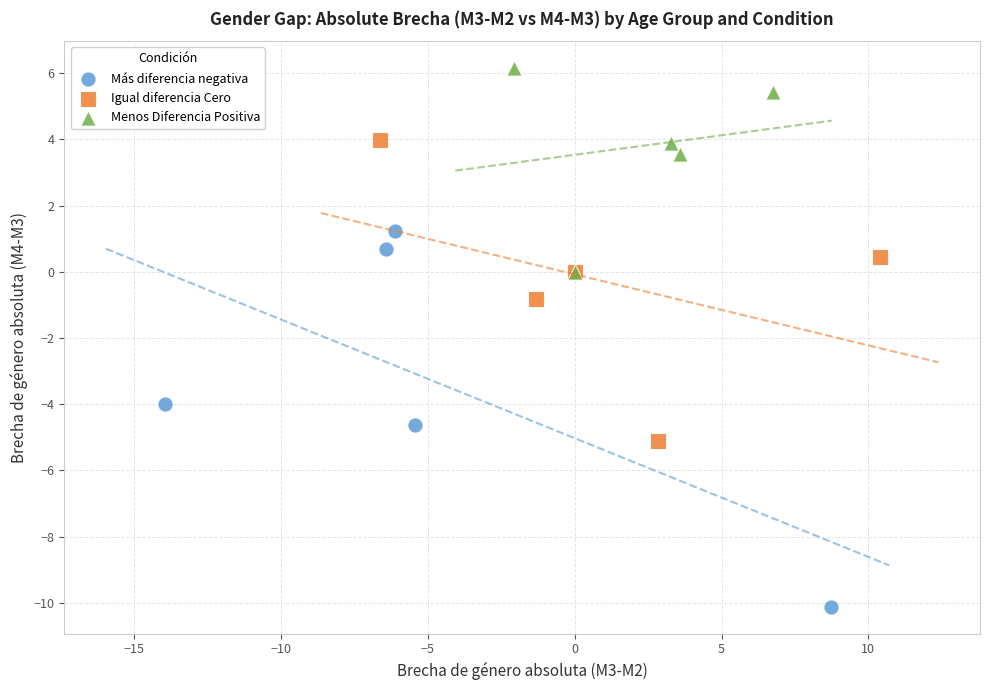

Which series has the widest spread of Y values?

Más diferencia negativa